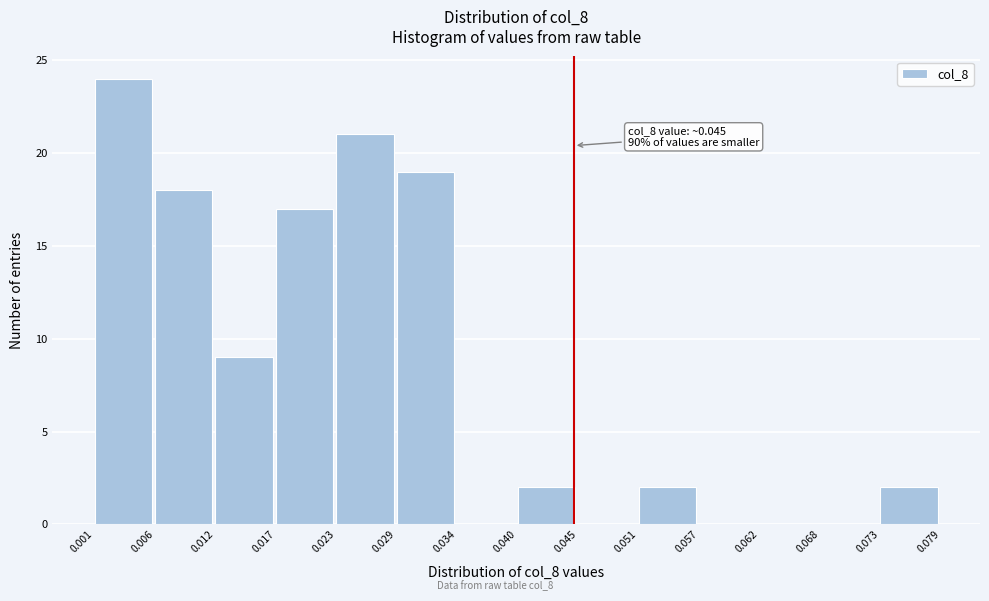

Which range on the x-axis has the tallest bar?

0.001 to 0.006